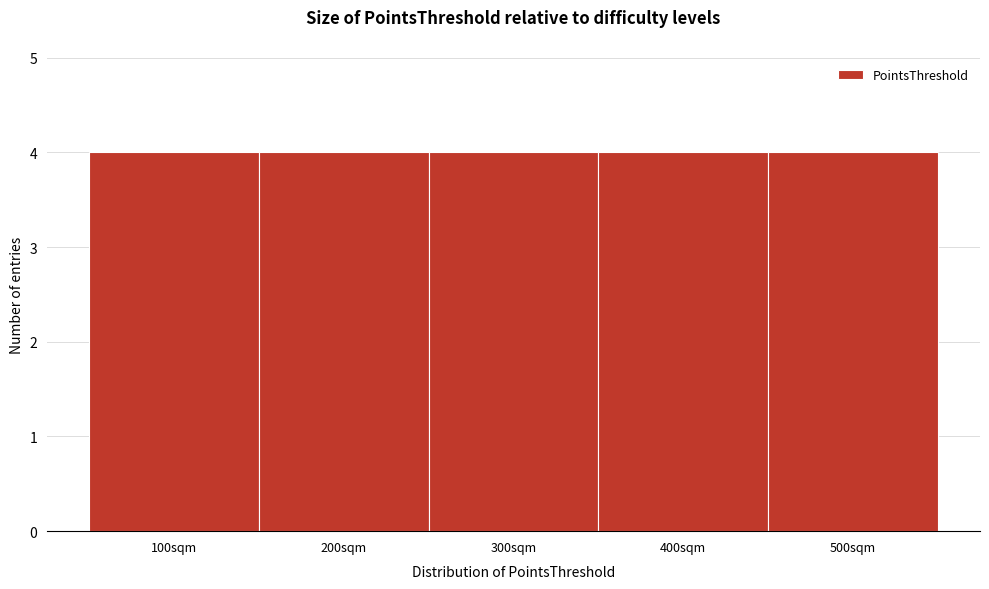

Reading left to right, transcribe this chart: for each bar, give the range it covers on the x-axis and its height. The values are not printed on the chart, so give them approximately, as read against the axis.

50 to 150: 4
150 to 250: 4
250 to 350: 4
350 to 450: 4
450 to 550: 4